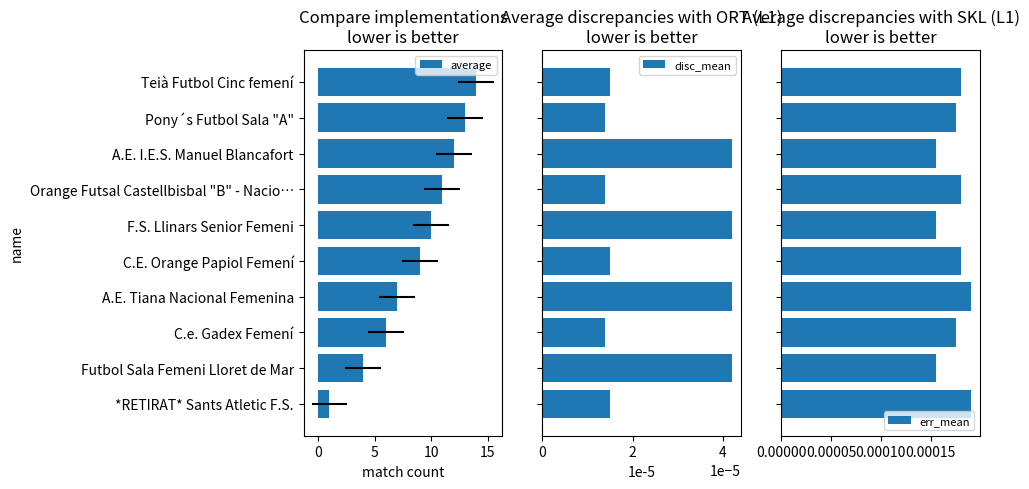

Count the err_mean values in the range 0 to 1.

10